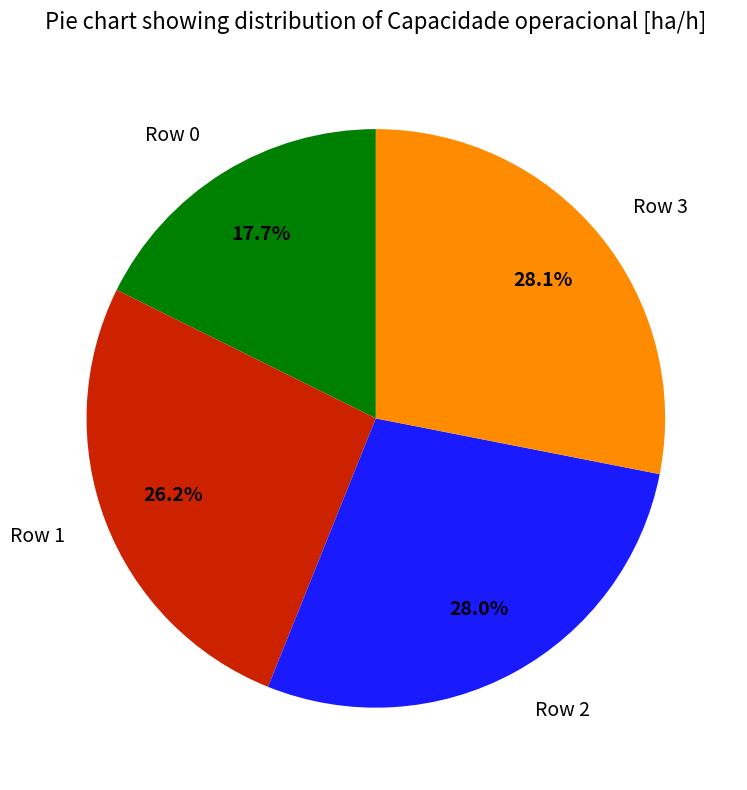

To the nearest percent, what percentage of the pie is Row 2?

28%